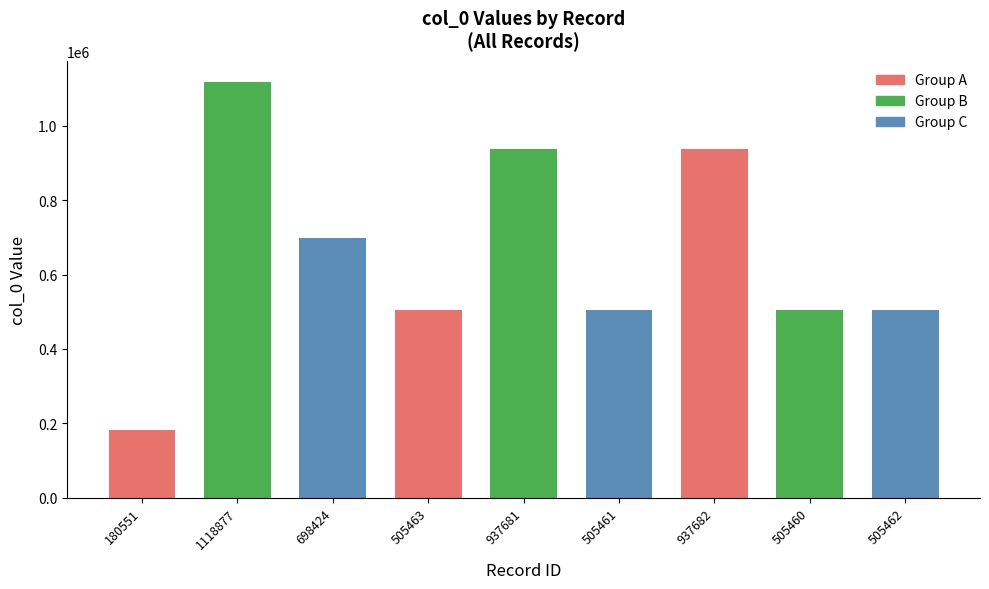

List the labels in order of value, largest first.

1118877, 937682, 937681, 698424, 505463, 505462, 505461, 505460, 180551